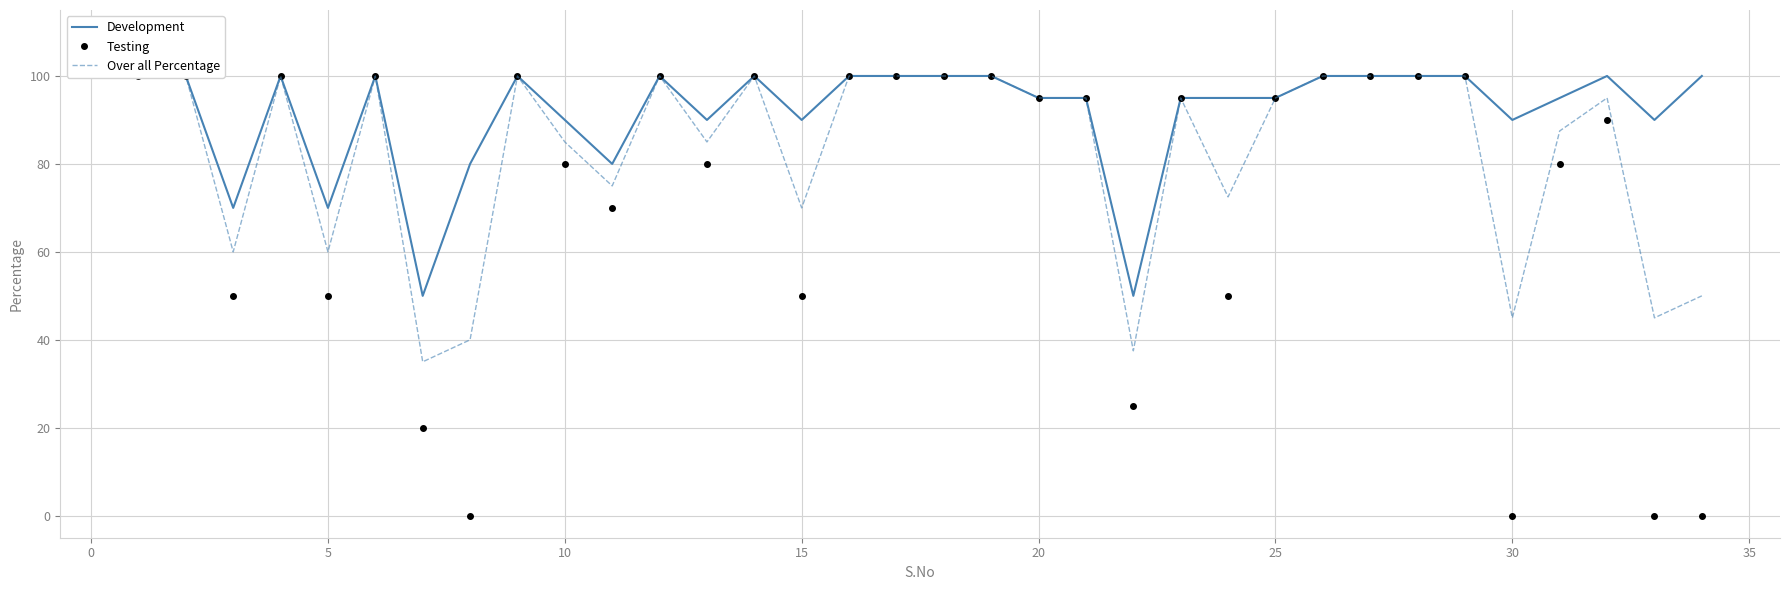

What is the highest value of the Testing series?

100.0